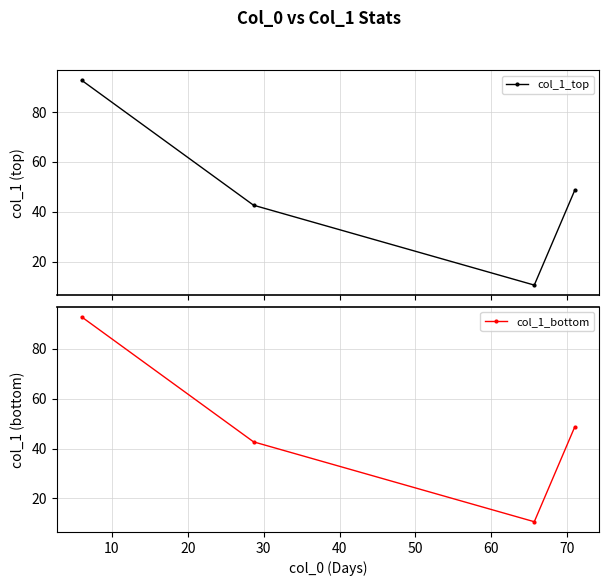

What is the lowest value of the col_1_bottom series?

10.7